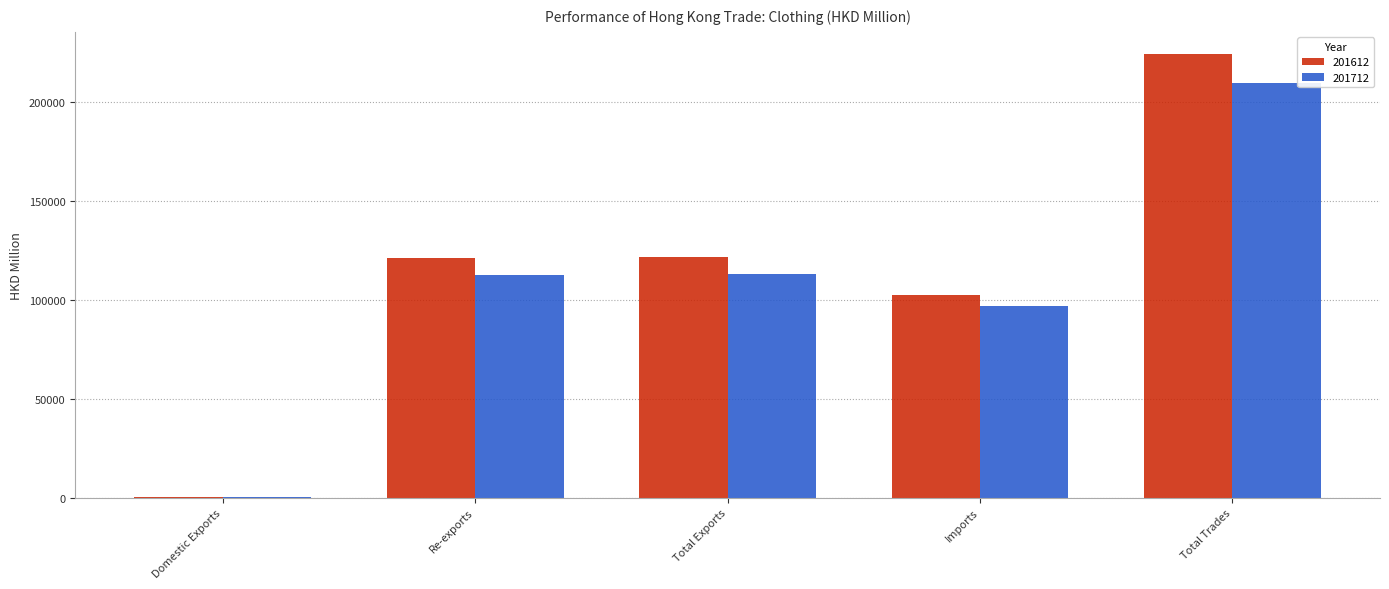

What is the sum of all 201712 values?

532185.0